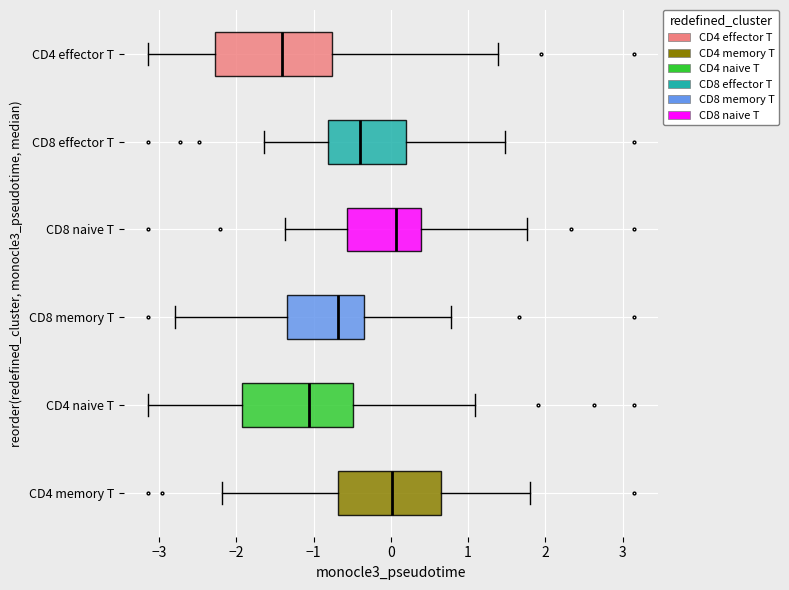

Reading bottom to top, read every box against the x-axis: the position of its median line, the range the box covers, and the ends of its whiskers. The values are not printed on the chart, so give them approximately, as read against the axis.

CD4 memory T: median 0.0, box -0.7 to 0.6, whiskers -2.2 to 1.8
CD4 naive T: median -1.1, box -1.9 to -0.5, whiskers -3.1 to 1.1
CD8 memory T: median -0.7, box -1.3 to -0.3, whiskers -2.8 to 0.8
CD8 naive T: median 0.1, box -0.6 to 0.4, whiskers -1.4 to 1.8
CD8 effector T: median -0.4, box -0.8 to 0.2, whiskers -1.6 to 1.5
CD4 effector T: median -1.4, box -2.3 to -0.8, whiskers -3.1 to 1.4